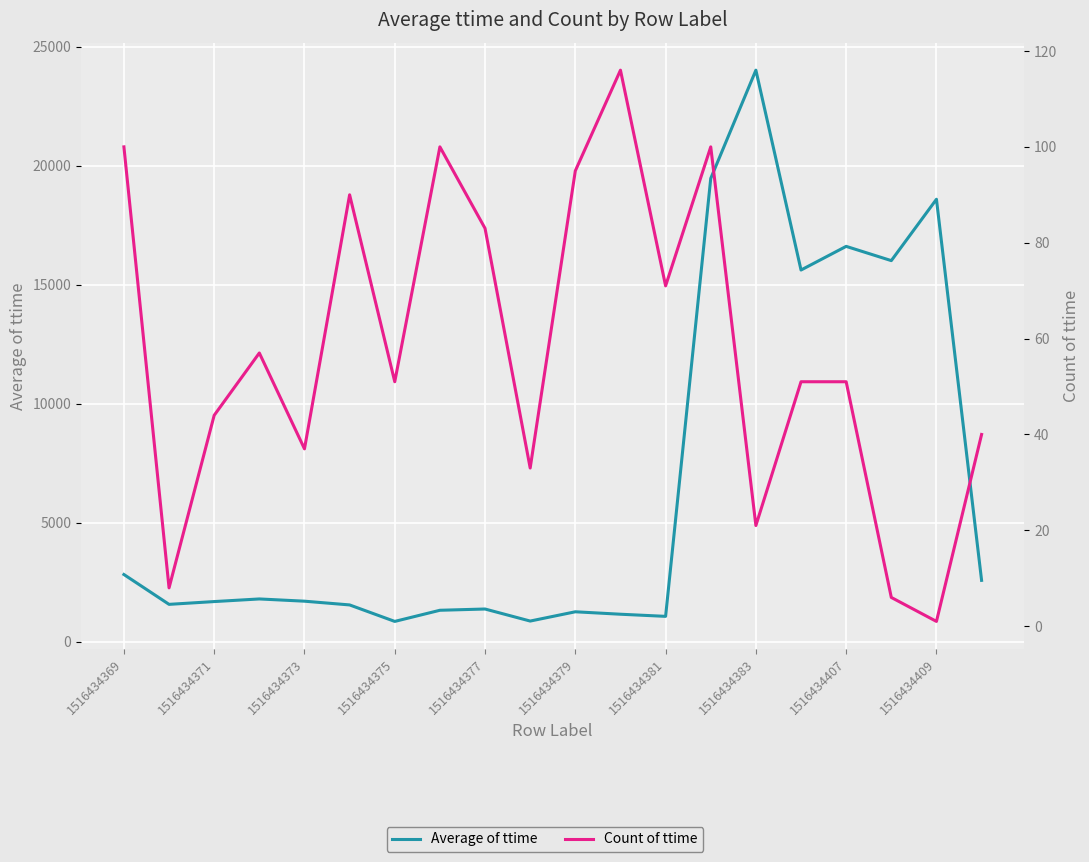

How many data points in Count of ttime are above 51?

9